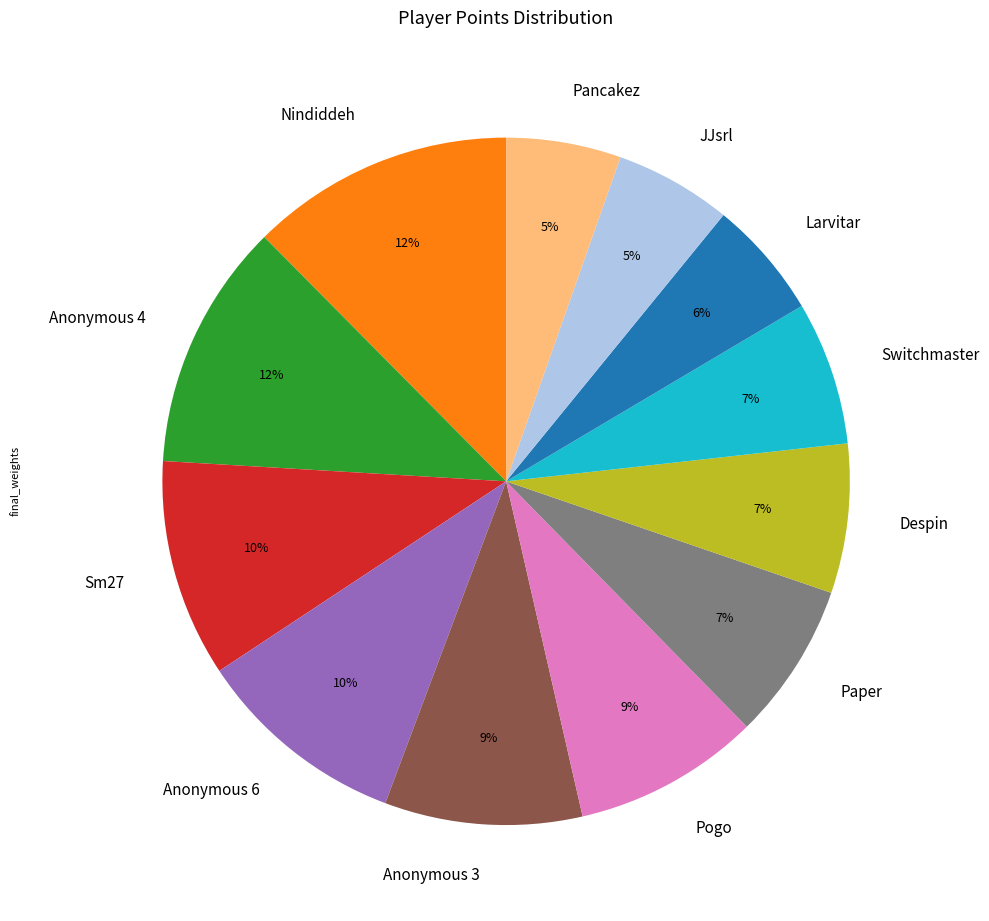

What percentage is the Anonymous 6 slice, to the nearest percent?

10%